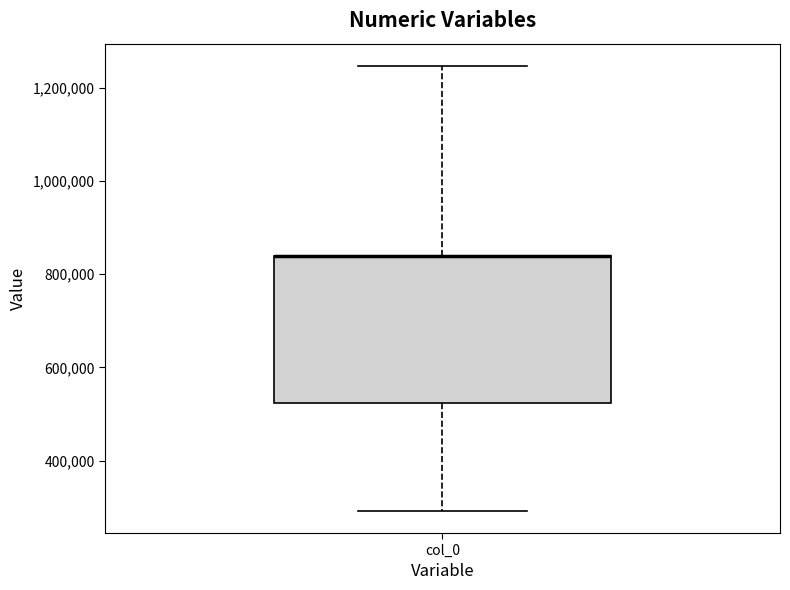

Where is the upper edge of the box for col_0 on the y-axis? The values are not printed on the chart, so give them approximately, as read against the axis.

840000